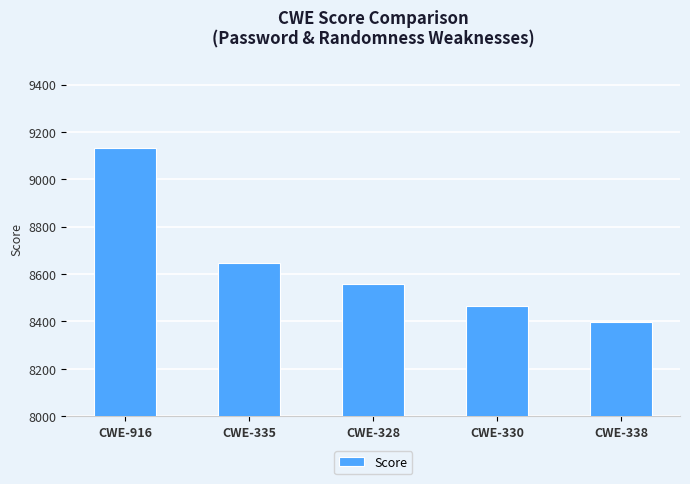

Does the chart contain stacked bars?

No